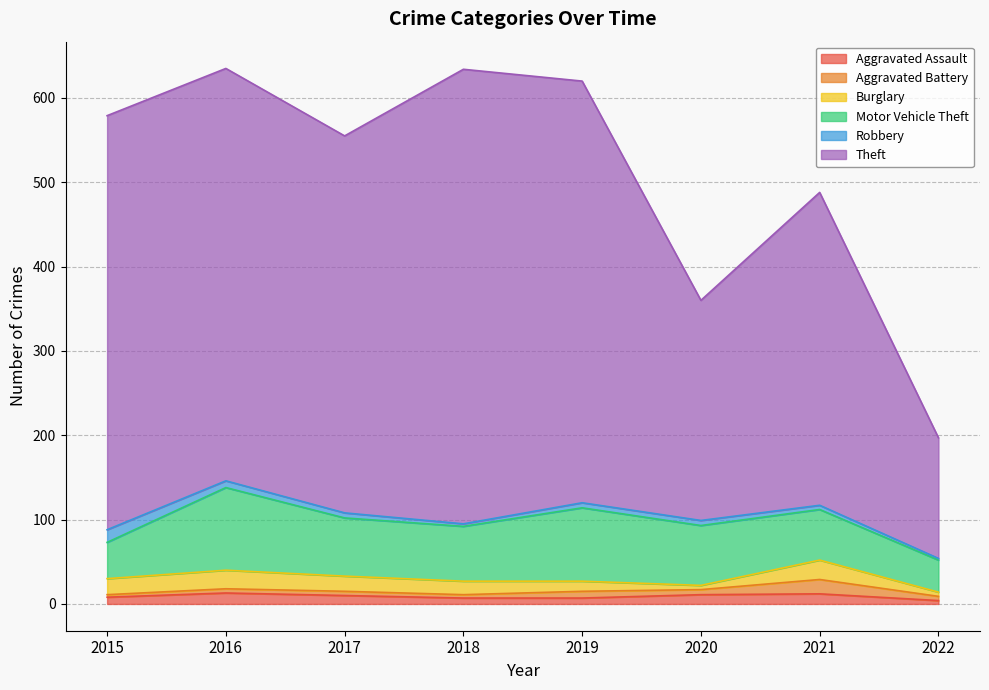

True or false: Aggravated Assault has more than 1 points higher than both neighbors.

True